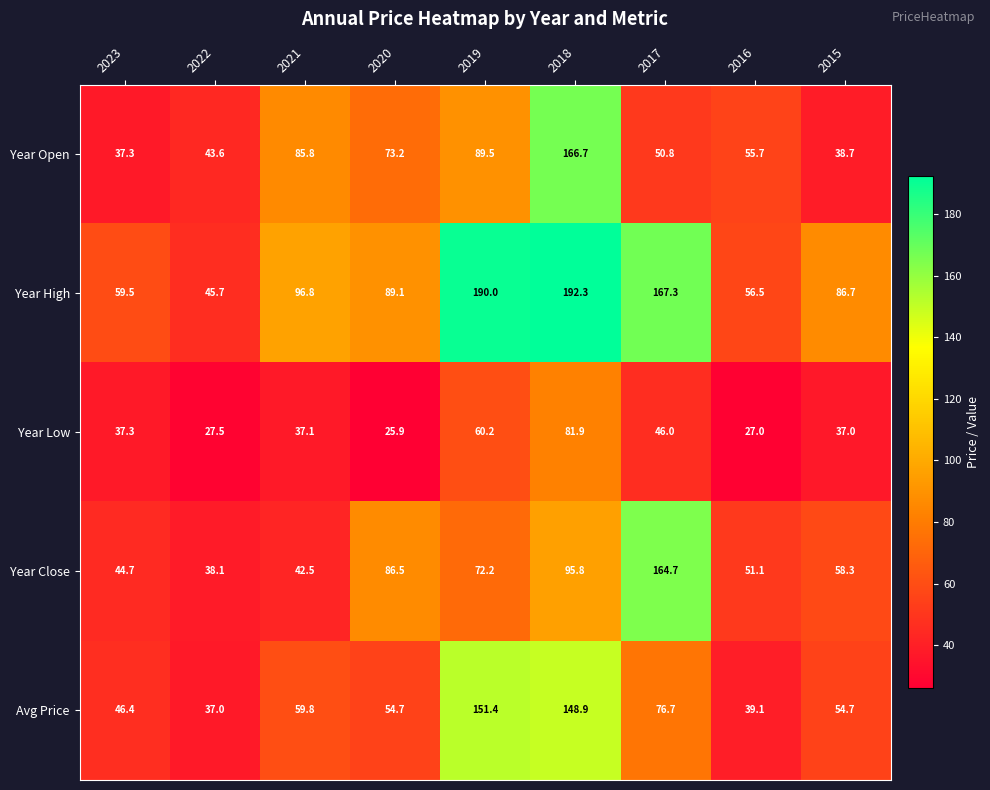

What is the minimum value shown in the chart?

25.9